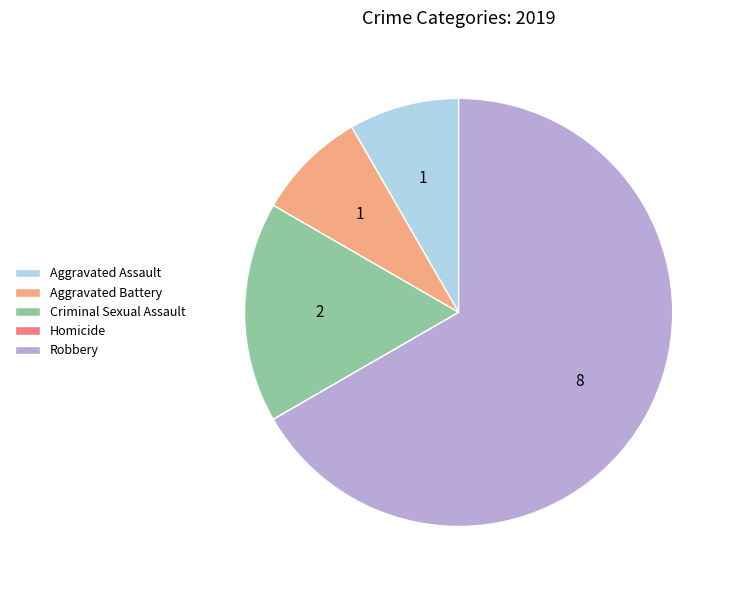

Which category accounts for the majority?

Robbery